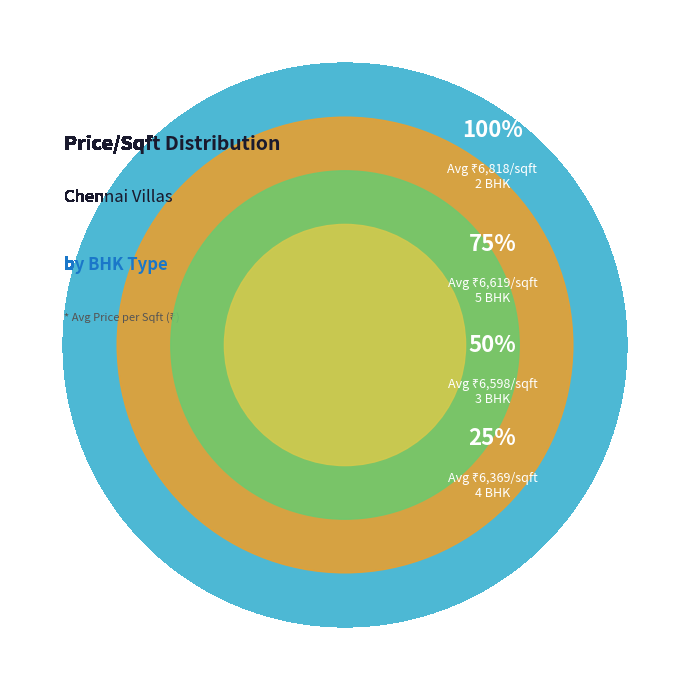

How much of the chart is everything except 3 BHK?

75.0%